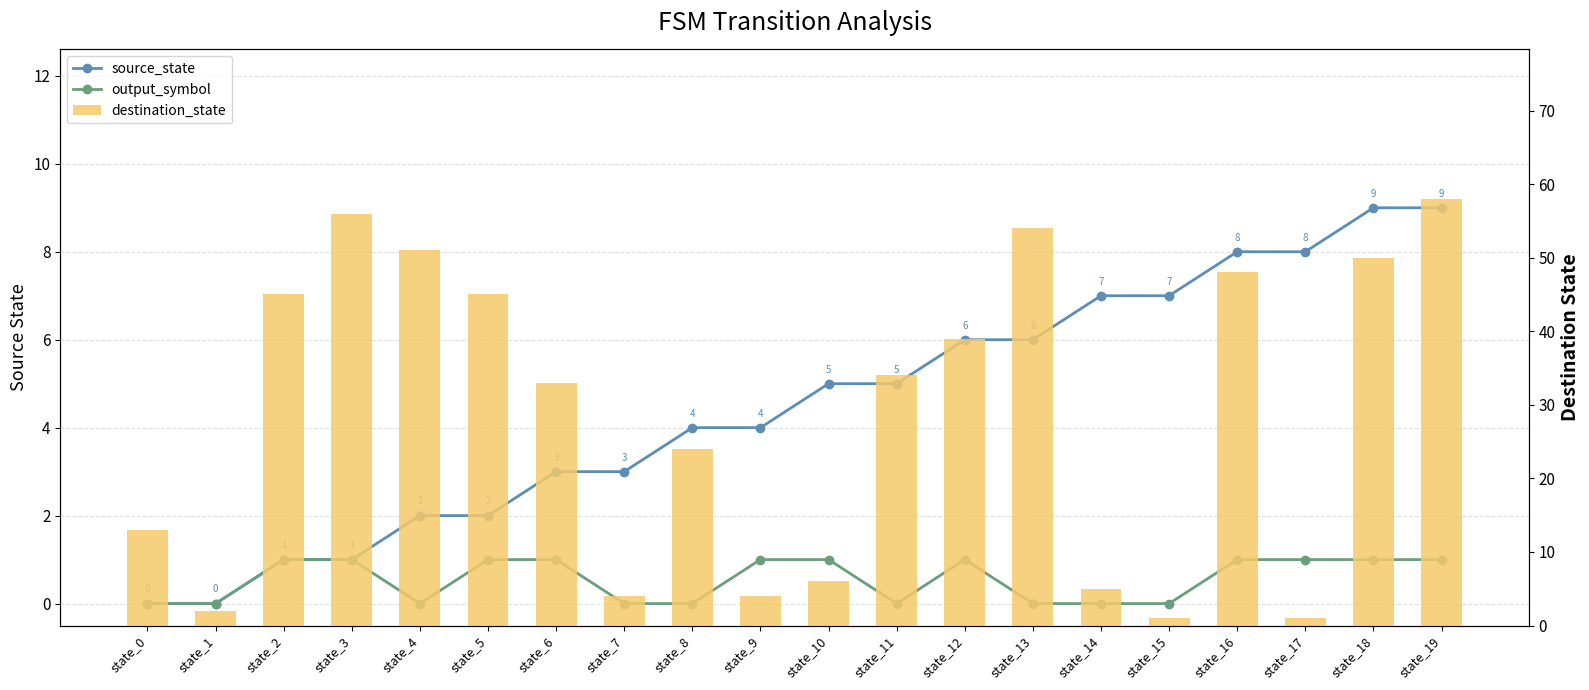

Between state_11 and state_15, which is larger?

state_15